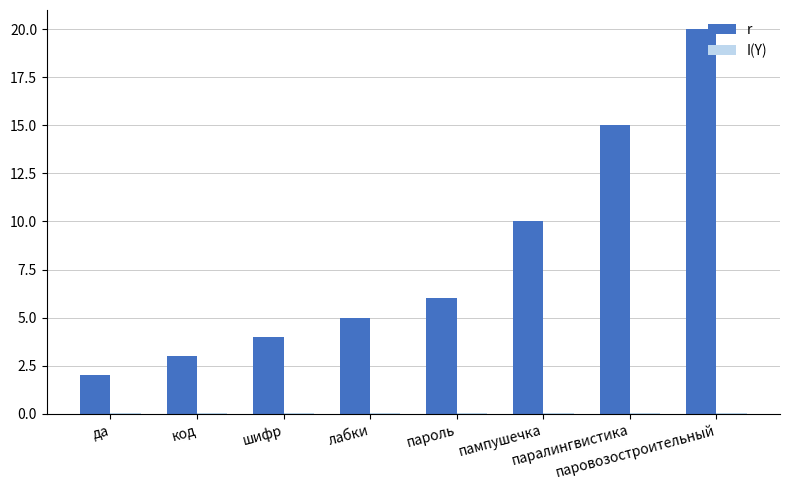

Which series has the largest total across all categories?

r